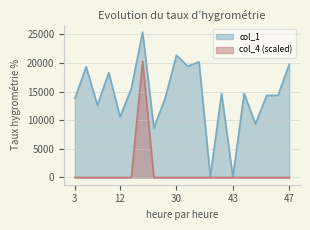

What are all the series names shown in the legend?

col_1, col_4 (scaled)